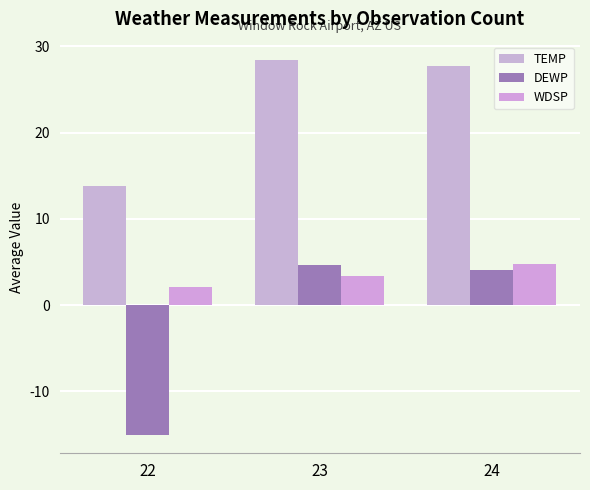

Are the bars grouped side by side (vs. stacked)?

Yes